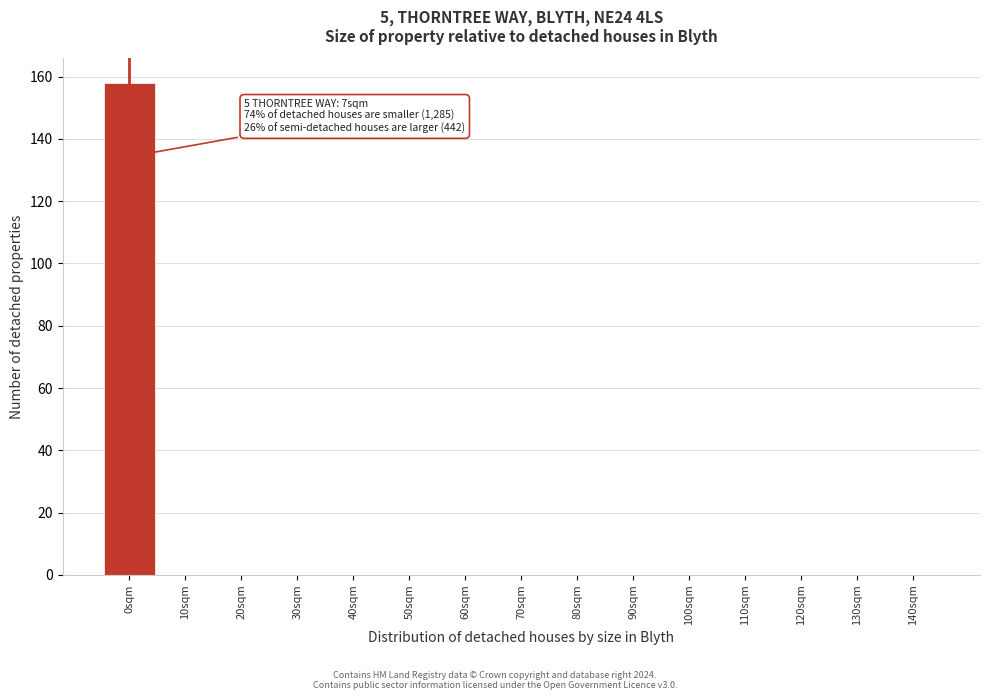

Reading left to right, transcribe all the data shown in this chart.

0sqm=158	10sqm=0	20sqm=0	30sqm=0	40sqm=0	50sqm=0	60sqm=0	70sqm=0	80sqm=0	90sqm=0	100sqm=0	110sqm=0	120sqm=0	130sqm=0	140sqm=0